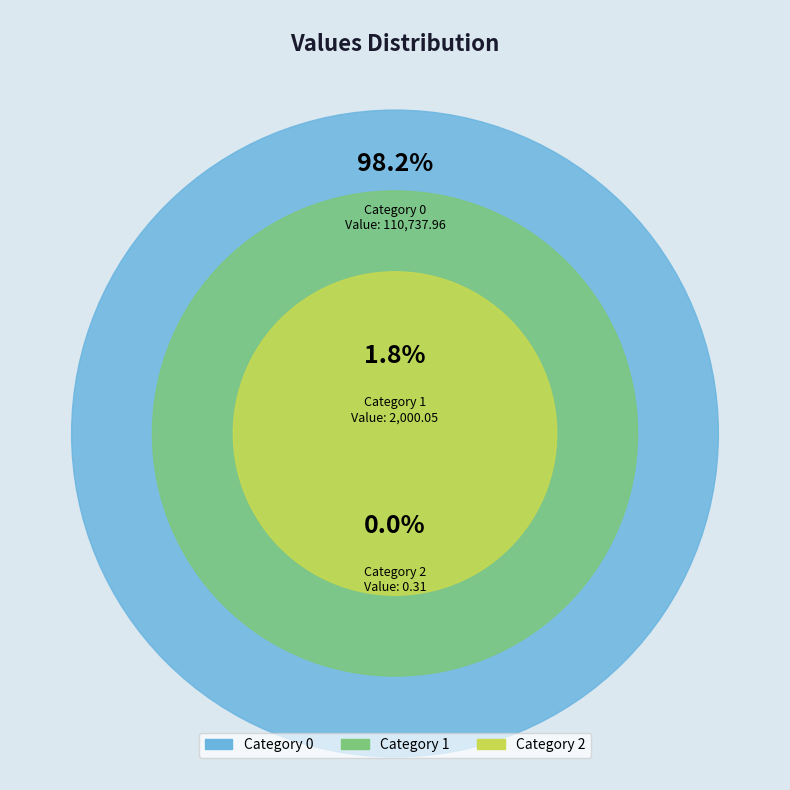

True or false: 0 accounts for 99% of the total.

False